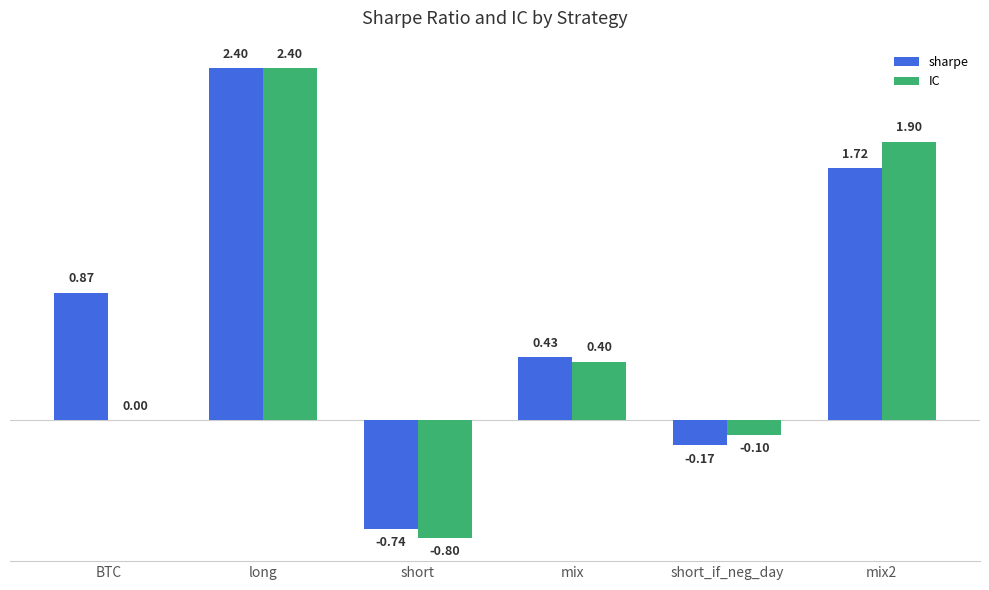

What is the total value across all series at mix?

0.8